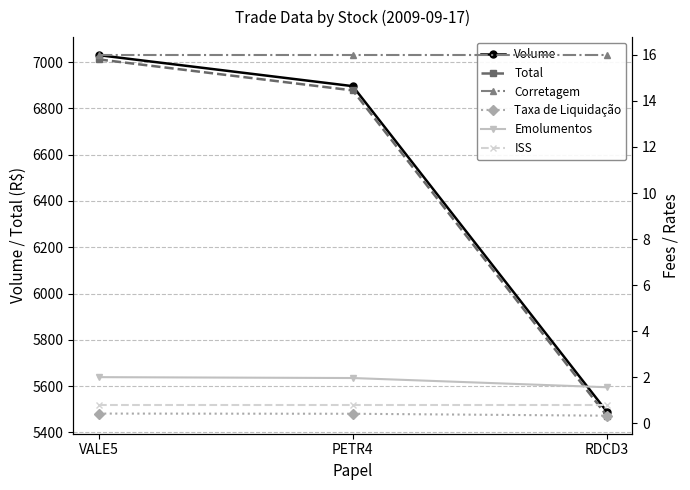

What is the value of the Corretagem point at the 1st from the left?

16.0